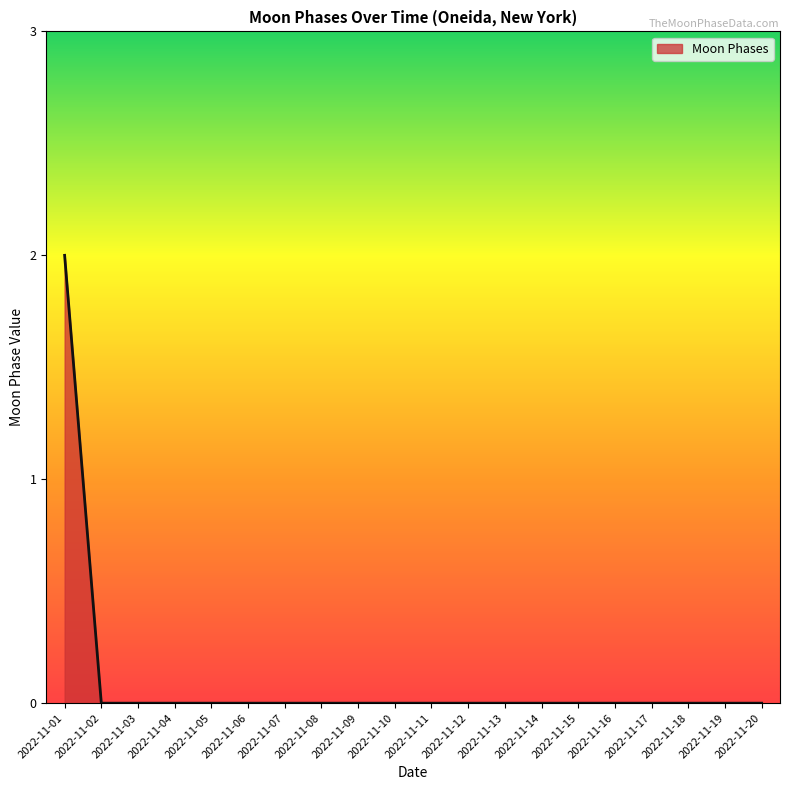

Which label corresponds to the largest value in the chart?

2022-11-01